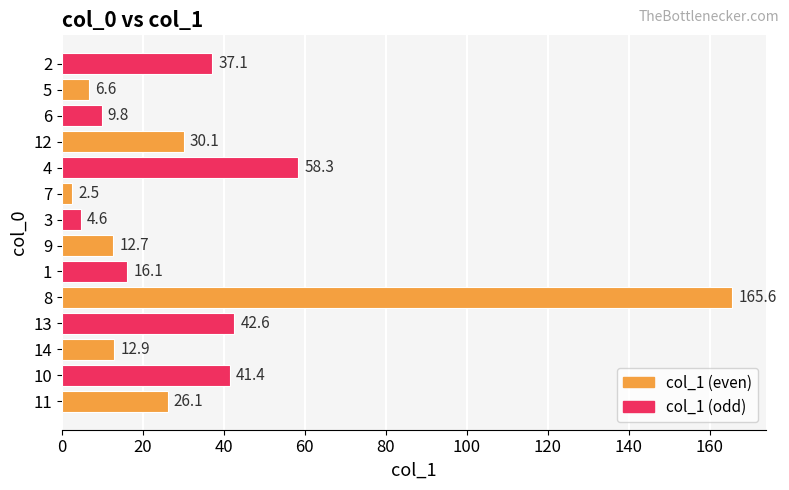

Approximately how many times larger is the value at 2 compared to 14?

2.9